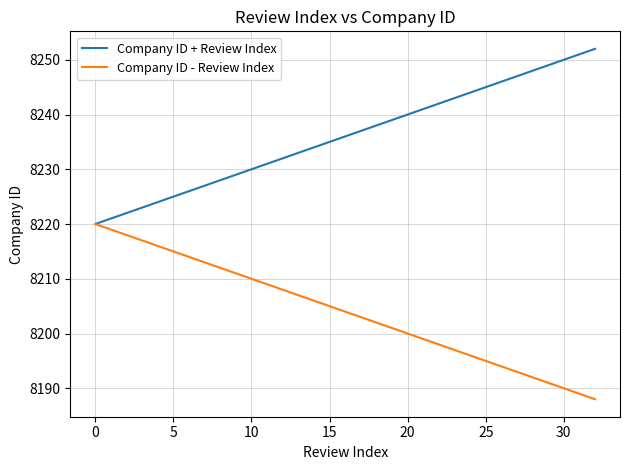

What is the minimum value for Company ID - Review Index?

8188